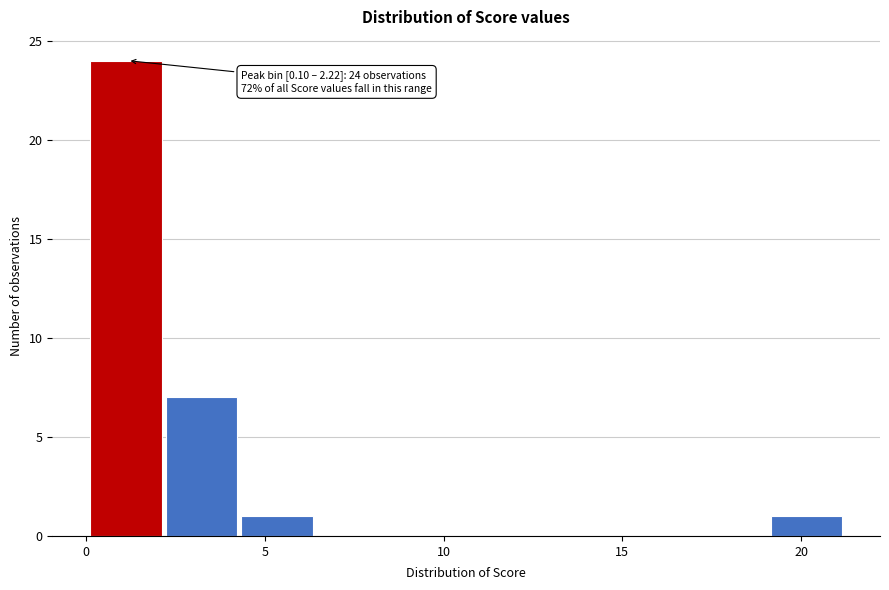

Which range on the x-axis has the tallest bar?

0.0 to 2.0